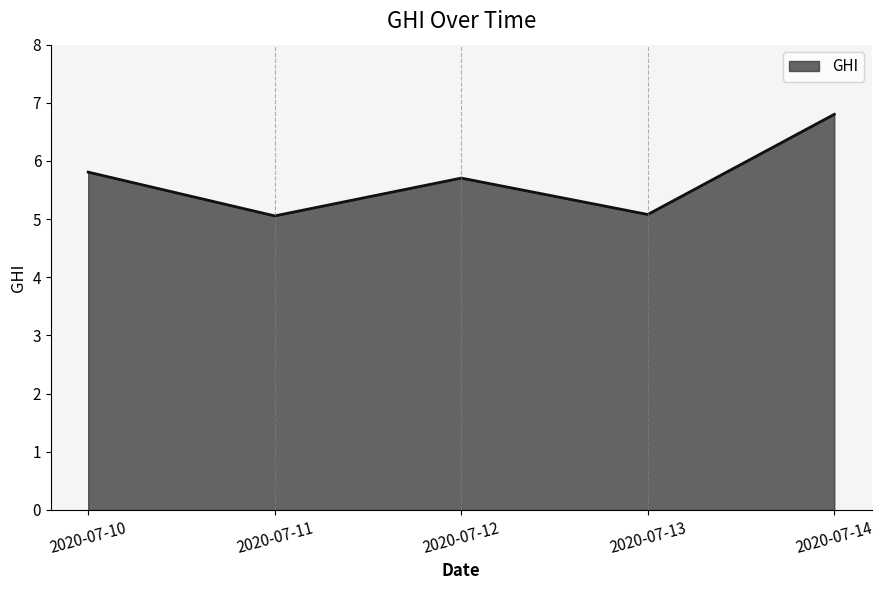

What is the smallest value displayed?

5.1